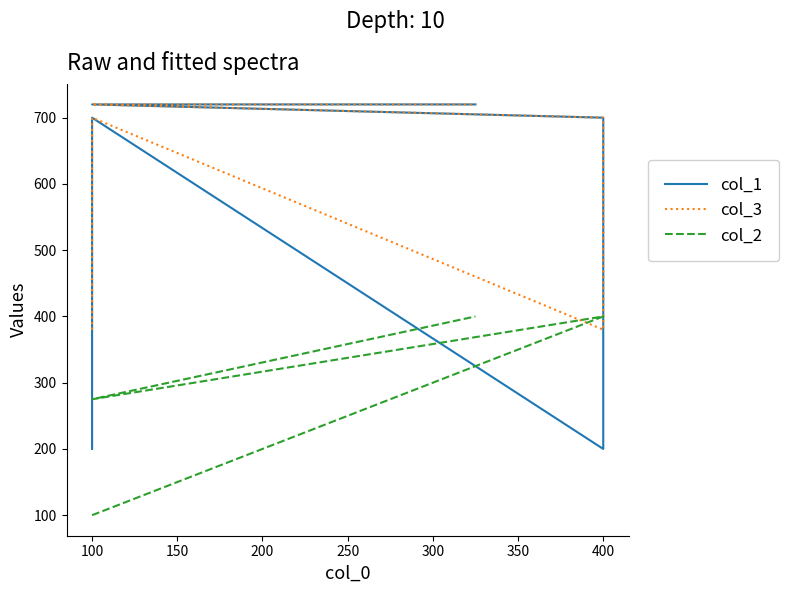

Which has a higher value, 100 or 400?

100